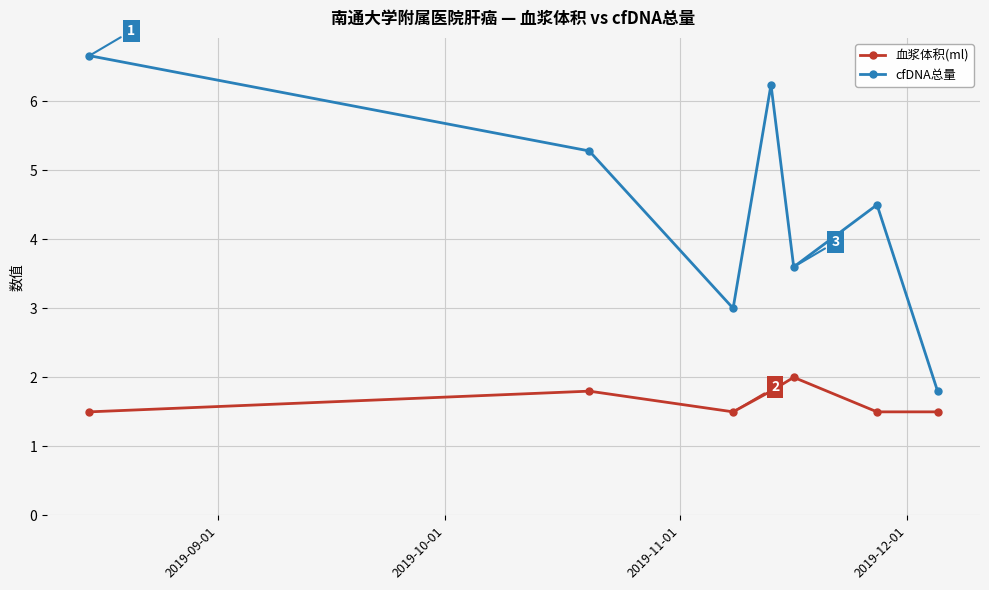

What is the difference between the maximum and minimum values in the 血浆体积(ml) series?

0.5